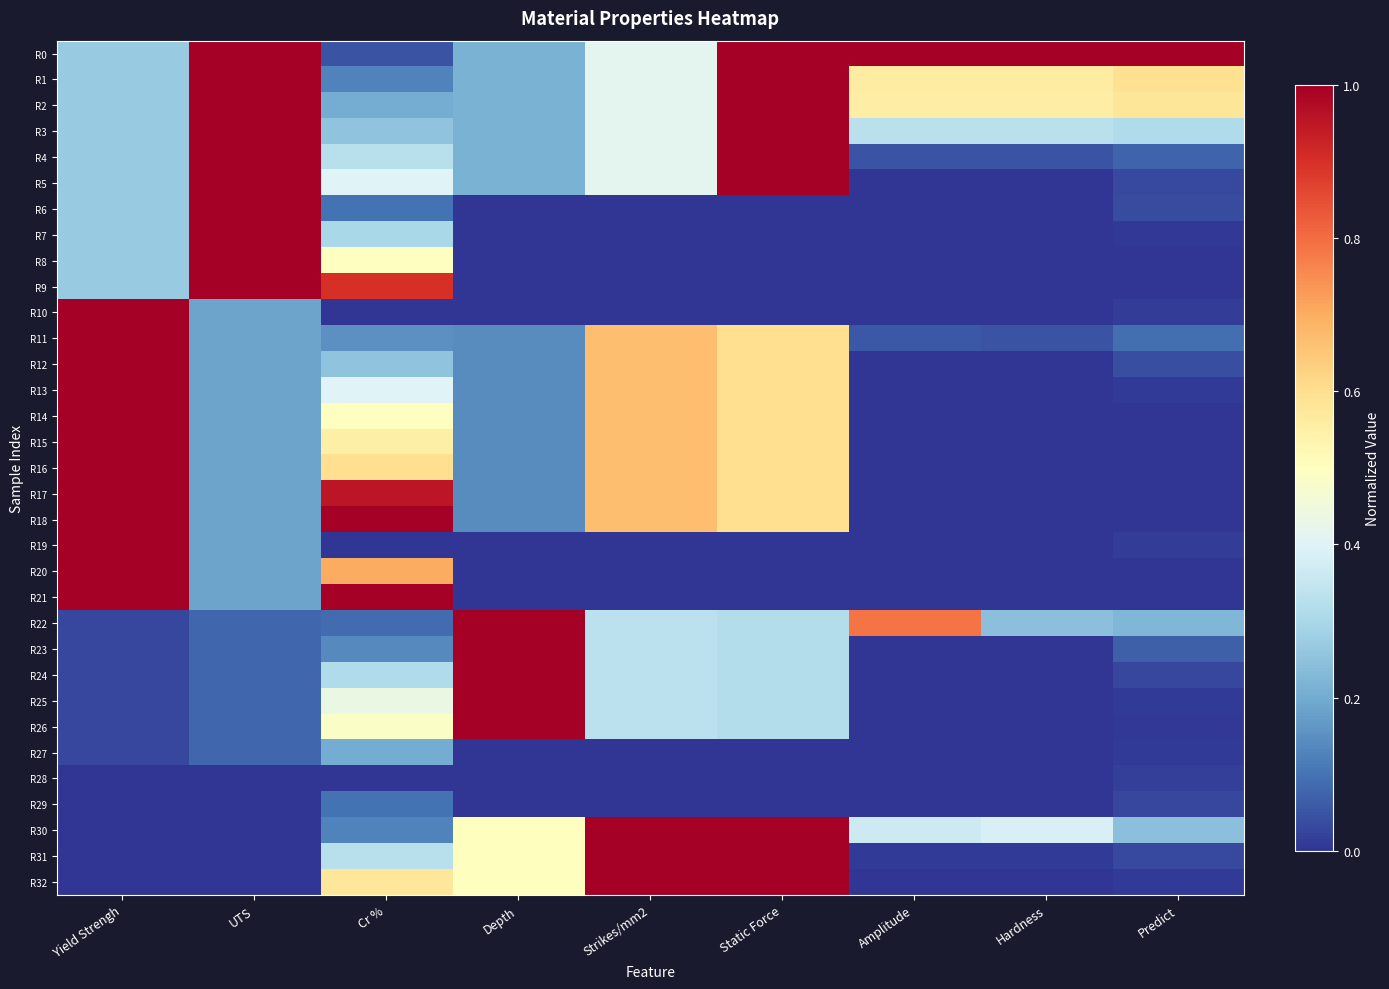

Reading right to left, list all the values displayed in this chart.

R0: Predict=1.0	Hardness=1.0	Amplitude=1.0	Static Force=1.0	Strikes/mm2=0.4	Depth=0.2	Cr %=0.0	UTS=1.0	Yield Strengh=0.3
R1: Predict=0.6	Hardness=0.6	Amplitude=0.6	Static Force=1.0	Strikes/mm2=0.4	Depth=0.2	Cr %=0.1	UTS=1.0	Yield Strengh=0.3
R2: Predict=0.6	Hardness=0.6	Amplitude=0.6	Static Force=1.0	Strikes/mm2=0.4	Depth=0.2	Cr %=0.2	UTS=1.0	Yield Strengh=0.3
R3: Predict=0.3	Hardness=0.3	Amplitude=0.3	Static Force=1.0	Strikes/mm2=0.4	Depth=0.2	Cr %=0.3	UTS=1.0	Yield Strengh=0.3
R4: Predict=0.1	Hardness=0.0	Amplitude=0.0	Static Force=1.0	Strikes/mm2=0.4	Depth=0.2	Cr %=0.3	UTS=1.0	Yield Strengh=0.3
R5: Predict=0.0	Hardness=0.0	Amplitude=0.0	Static Force=1.0	Strikes/mm2=0.4	Depth=0.2	Cr %=0.4	UTS=1.0	Yield Strengh=0.3
R6: Predict=0.0	Hardness=0.0	Amplitude=0.0	Static Force=0.0	Strikes/mm2=0.0	Depth=0.0	Cr %=0.1	UTS=1.0	Yield Strengh=0.3
R7: Predict=0.0	Hardness=0.0	Amplitude=0.0	Static Force=0.0	Strikes/mm2=0.0	Depth=0.0	Cr %=0.3	UTS=1.0	Yield Strengh=0.3
R8: Predict=0.0	Hardness=0.0	Amplitude=0.0	Static Force=0.0	Strikes/mm2=0.0	Depth=0.0	Cr %=0.5	UTS=1.0	Yield Strengh=0.3
R9: Predict=0.0	Hardness=0.0	Amplitude=0.0	Static Force=0.0	Strikes/mm2=0.0	Depth=0.0	Cr %=0.9	UTS=1.0	Yield Strengh=0.3
R10: Predict=0.0	Hardness=0.0	Amplitude=0.0	Static Force=0.0	Strikes/mm2=0.0	Depth=0.0	Cr %=0.0	UTS=0.2	Yield Strengh=1.0
R11: Predict=0.1	Hardness=0.0	Amplitude=0.1	Static Force=0.6	Strikes/mm2=0.7	Depth=0.1	Cr %=0.1	UTS=0.2	Yield Strengh=1.0
R12: Predict=0.0	Hardness=0.0	Amplitude=0.0	Static Force=0.6	Strikes/mm2=0.7	Depth=0.1	Cr %=0.3	UTS=0.2	Yield Strengh=1.0
R13: Predict=0.0	Hardness=0.0	Amplitude=0.0	Static Force=0.6	Strikes/mm2=0.7	Depth=0.1	Cr %=0.4	UTS=0.2	Yield Strengh=1.0
R14: Predict=0.0	Hardness=0.0	Amplitude=0.0	Static Force=0.6	Strikes/mm2=0.7	Depth=0.1	Cr %=0.5	UTS=0.2	Yield Strengh=1.0
R15: Predict=0.0	Hardness=0.0	Amplitude=0.0	Static Force=0.6	Strikes/mm2=0.7	Depth=0.1	Cr %=0.6	UTS=0.2	Yield Strengh=1.0
R16: Predict=0.0	Hardness=0.0	Amplitude=0.0	Static Force=0.6	Strikes/mm2=0.7	Depth=0.1	Cr %=0.6	UTS=0.2	Yield Strengh=1.0
R17: Predict=0.0	Hardness=0.0	Amplitude=0.0	Static Force=0.6	Strikes/mm2=0.7	Depth=0.1	Cr %=1.0	UTS=0.2	Yield Strengh=1.0
R18: Predict=0.0	Hardness=0.0	Amplitude=0.0	Static Force=0.6	Strikes/mm2=0.7	Depth=0.1	Cr %=1.0	UTS=0.2	Yield Strengh=1.0
R19: Predict=0.0	Hardness=0.0	Amplitude=0.0	Static Force=0.0	Strikes/mm2=0.0	Depth=0.0	Cr %=0.0	UTS=0.2	Yield Strengh=1.0
R20: Predict=0.0	Hardness=0.0	Amplitude=0.0	Static Force=0.0	Strikes/mm2=0.0	Depth=0.0	Cr %=0.7	UTS=0.2	Yield Strengh=1.0
R21: Predict=0.0	Hardness=0.0	Amplitude=0.0	Static Force=0.0	Strikes/mm2=0.0	Depth=0.0	Cr %=1.0	UTS=0.2	Yield Strengh=1.0
R22: Predict=0.2	Hardness=0.2	Amplitude=0.8	Static Force=0.3	Strikes/mm2=0.3	Depth=1.0	Cr %=0.1	UTS=0.1	Yield Strengh=0.0
R23: Predict=0.1	Hardness=0.0	Amplitude=0.0	Static Force=0.3	Strikes/mm2=0.3	Depth=1.0	Cr %=0.1	UTS=0.1	Yield Strengh=0.0
R24: Predict=0.0	Hardness=0.0	Amplitude=0.0	Static Force=0.3	Strikes/mm2=0.3	Depth=1.0	Cr %=0.3	UTS=0.1	Yield Strengh=0.0
R25: Predict=0.0	Hardness=0.0	Amplitude=0.0	Static Force=0.3	Strikes/mm2=0.3	Depth=1.0	Cr %=0.4	UTS=0.1	Yield Strengh=0.0
R26: Predict=0.0	Hardness=0.0	Amplitude=0.0	Static Force=0.3	Strikes/mm2=0.3	Depth=1.0	Cr %=0.5	UTS=0.1	Yield Strengh=0.0
R27: Predict=0.0	Hardness=0.0	Amplitude=0.0	Static Force=0.0	Strikes/mm2=0.0	Depth=0.0	Cr %=0.2	UTS=0.1	Yield Strengh=0.0
R28: Predict=0.0	Hardness=0.0	Amplitude=0.0	Static Force=0.0	Strikes/mm2=0.0	Depth=0.0	Cr %=0.0	UTS=0.0	Yield Strengh=0.0
R29: Predict=0.0	Hardness=0.0	Amplitude=0.0	Static Force=0.0	Strikes/mm2=0.0	Depth=0.0	Cr %=0.1	UTS=0.0	Yield Strengh=0.0
R30: Predict=0.2	Hardness=0.4	Amplitude=0.4	Static Force=1.0	Strikes/mm2=1.0	Depth=0.5	Cr %=0.1	UTS=0.0	Yield Strengh=0.0
R31: Predict=0.0	Hardness=0.0	Amplitude=0.0	Static Force=1.0	Strikes/mm2=1.0	Depth=0.5	Cr %=0.3	UTS=0.0	Yield Strengh=0.0
R32: Predict=0.0	Hardness=0.0	Amplitude=0.0	Static Force=1.0	Strikes/mm2=1.0	Depth=0.5	Cr %=0.6	UTS=0.0	Yield Strengh=0.0